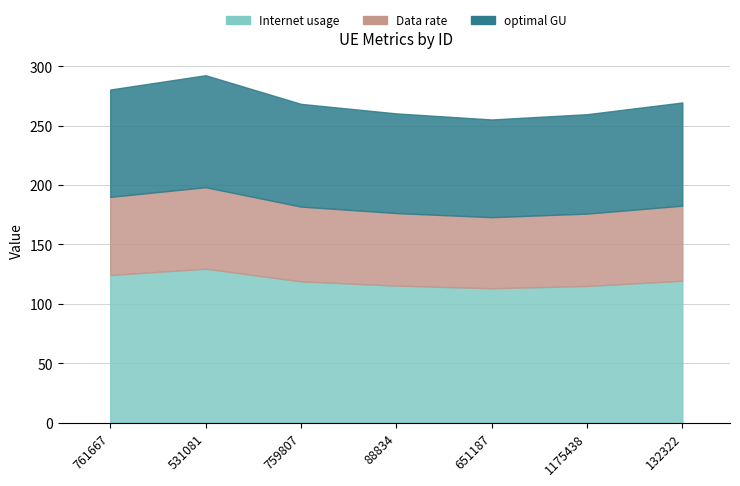

At which category is the sum across all series the highest?

531081